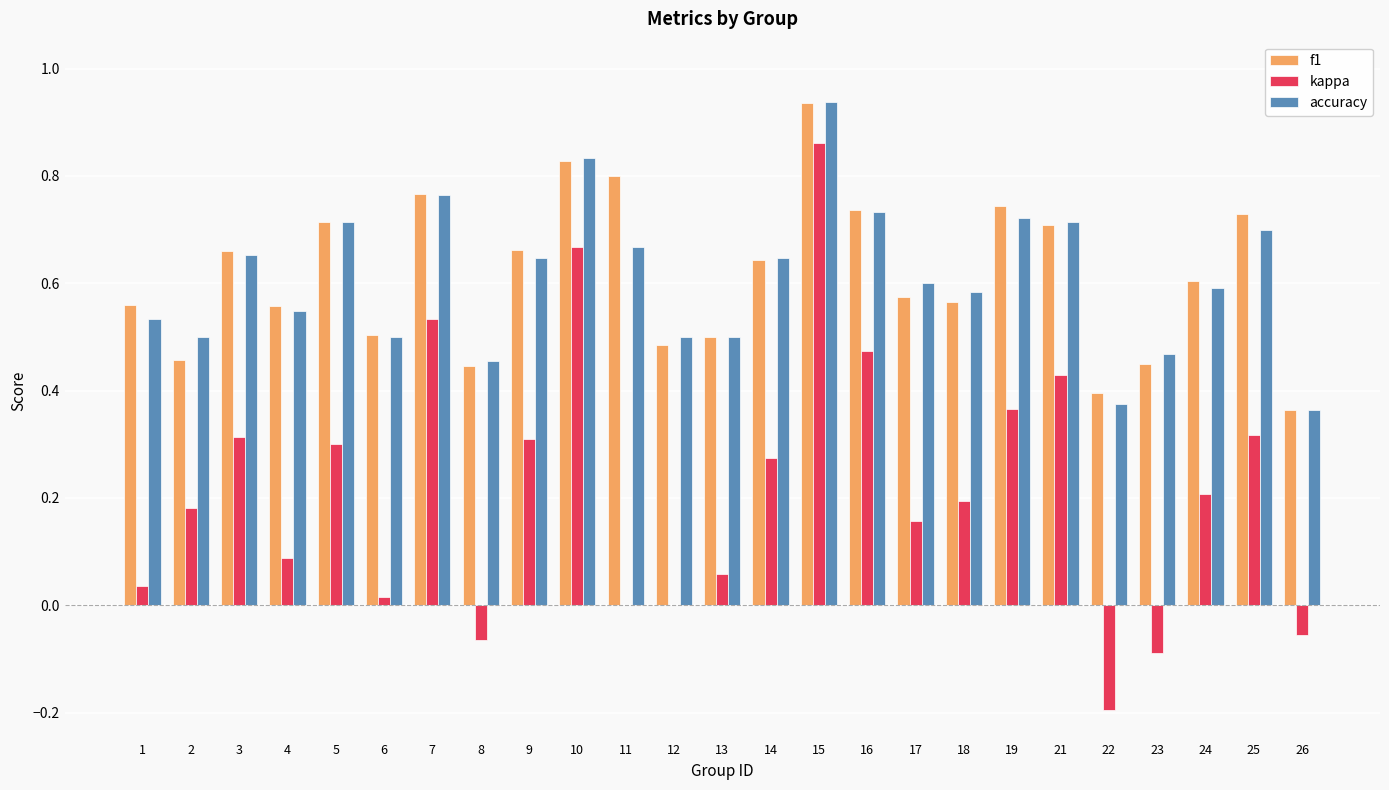

At which category is the sum across all series the highest?

15